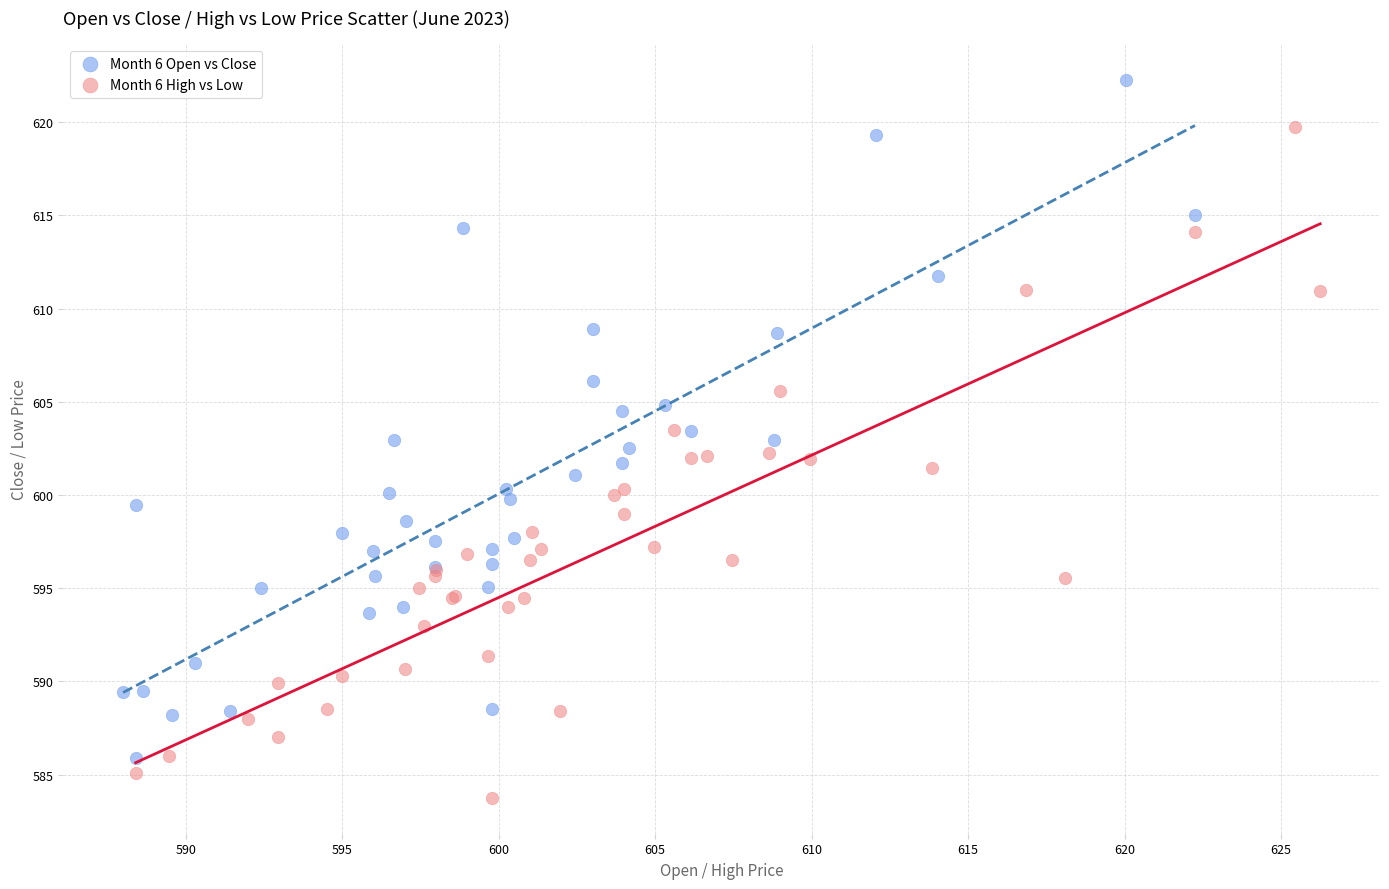

Which series contains the lowest Y value?

Month 6 High vs Low